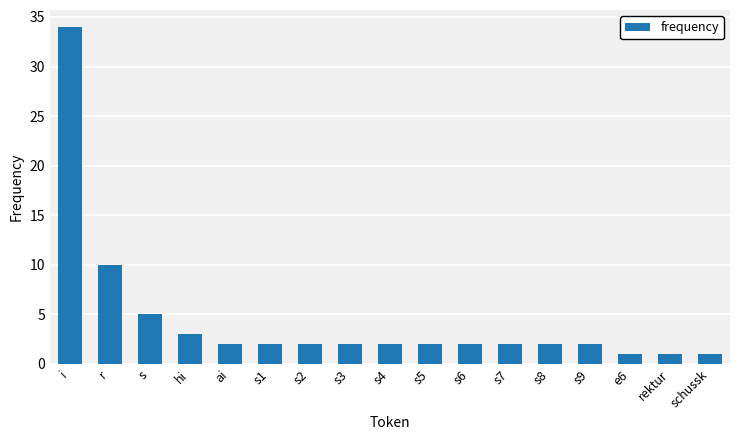

How many series are shown in this chart?

1